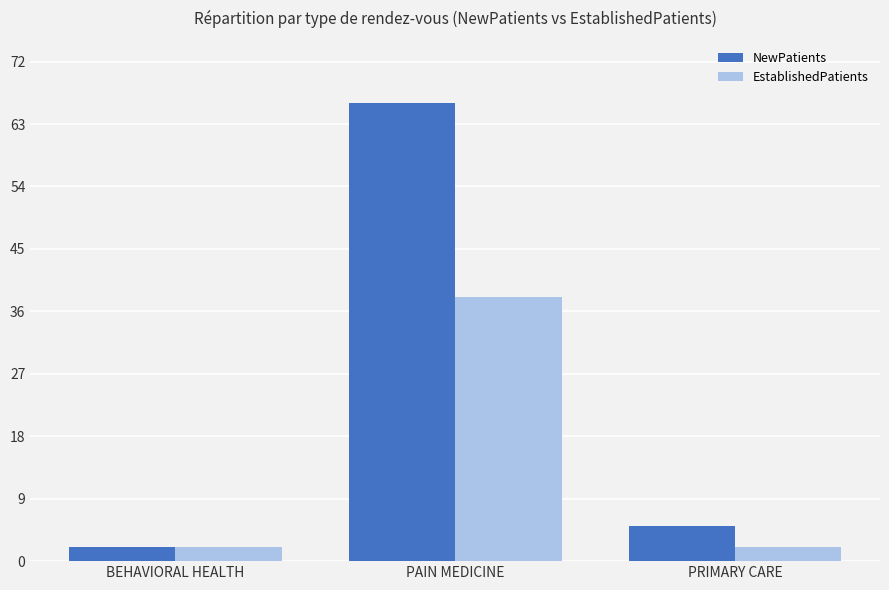

Which category has the highest value across all series?

PAIN MEDICINE